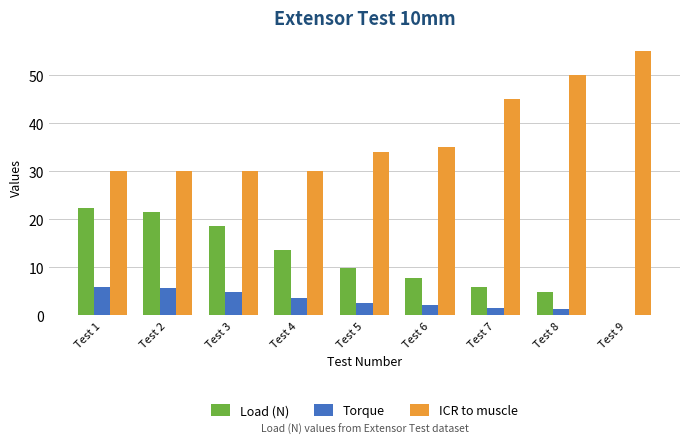

The value of Load (N) at Test 8 is 4.9. True or false?

True